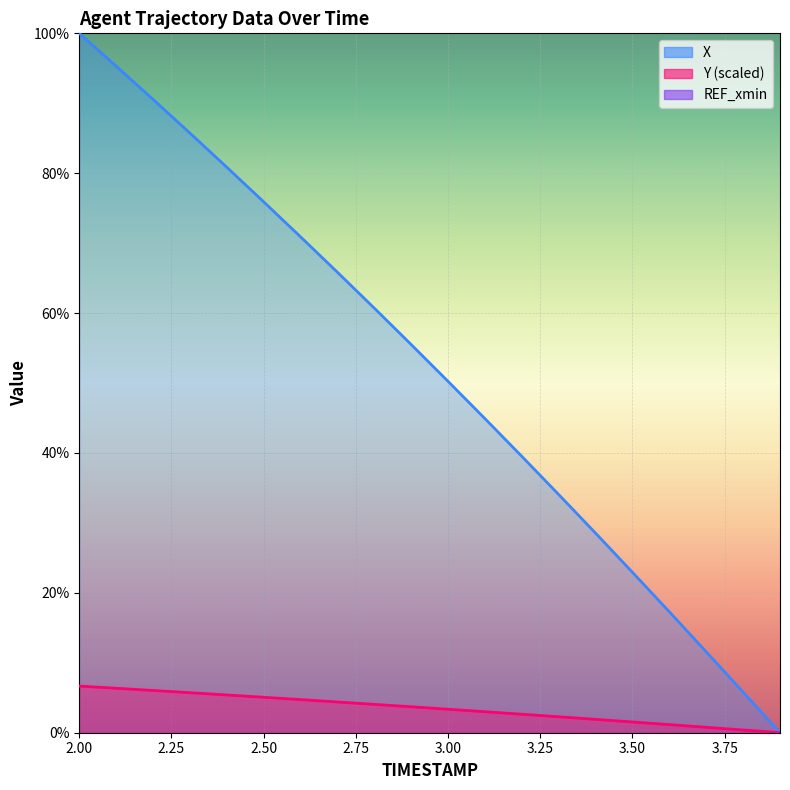

True or false: Y and X intersect in this chart.

False